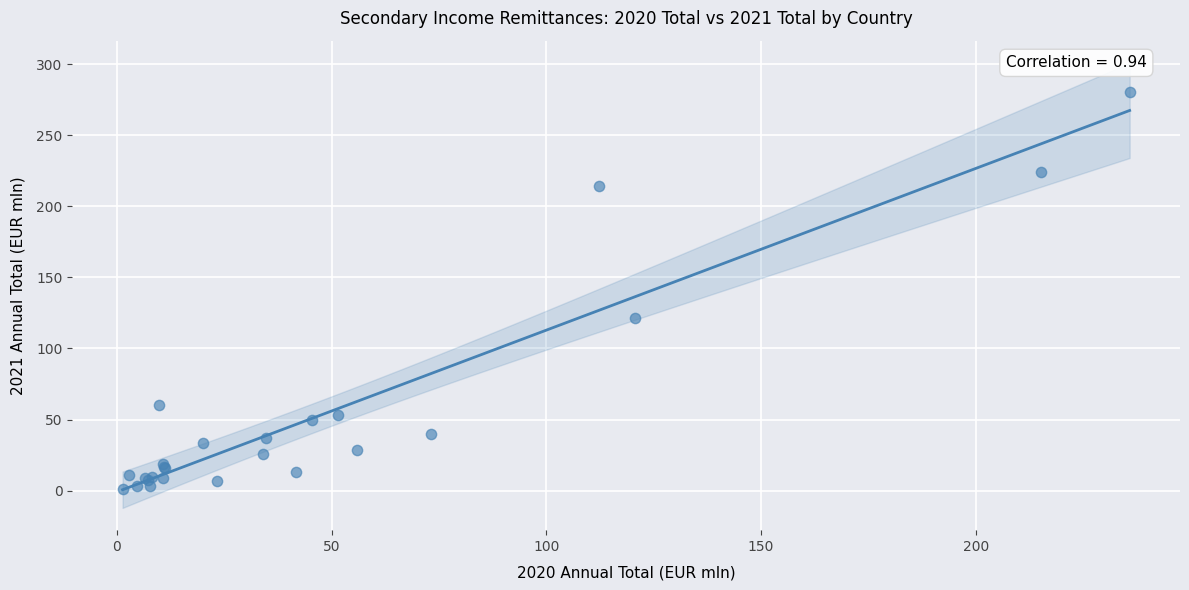

What Y value in the scatter plot is closest to 140?

121.4